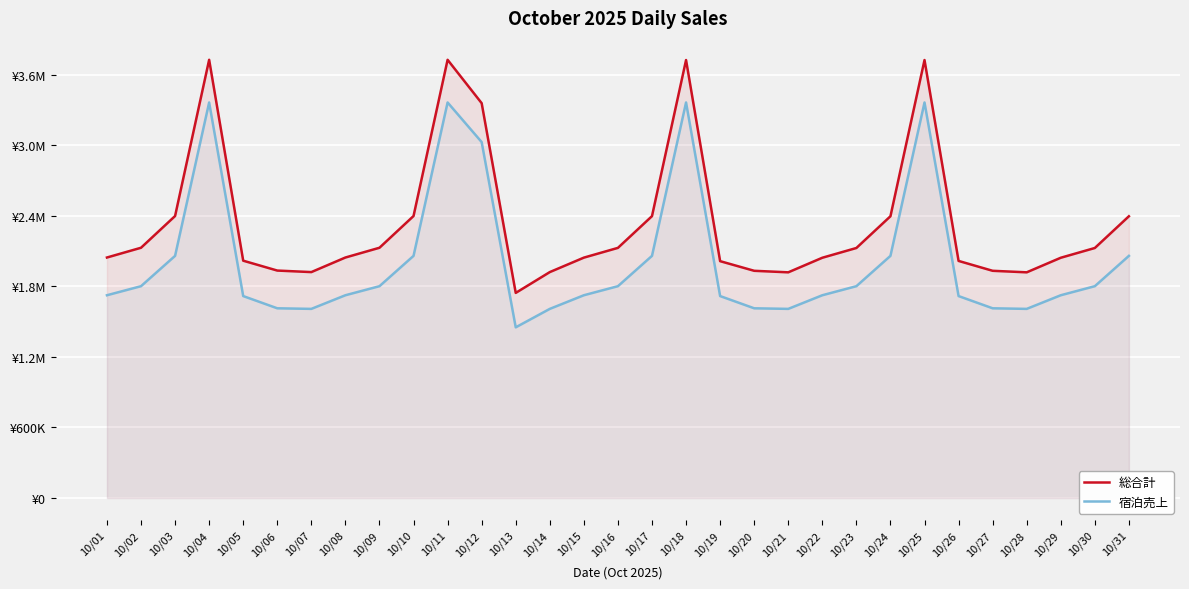

What is the approximate value of 宿泊売上 at 10/10?

2060000